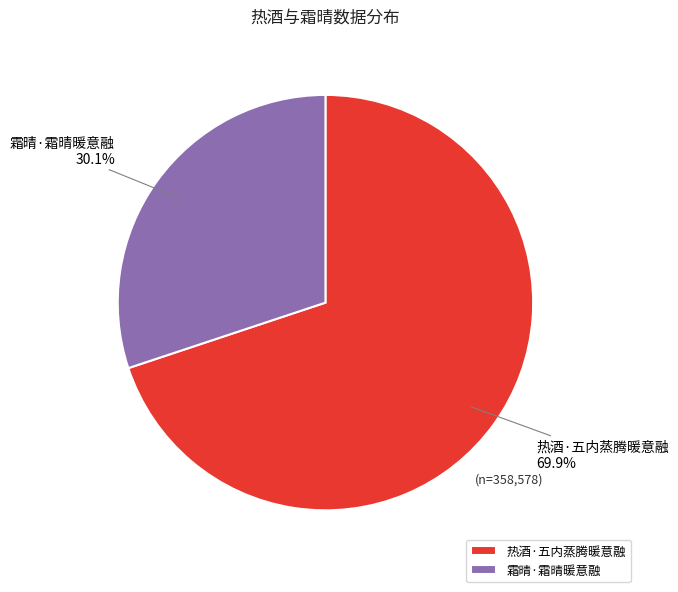

Rank the categories by value from highest to lowest.

热酒·五内蒸腾暖意融, 霜晴·霜晴暖意融